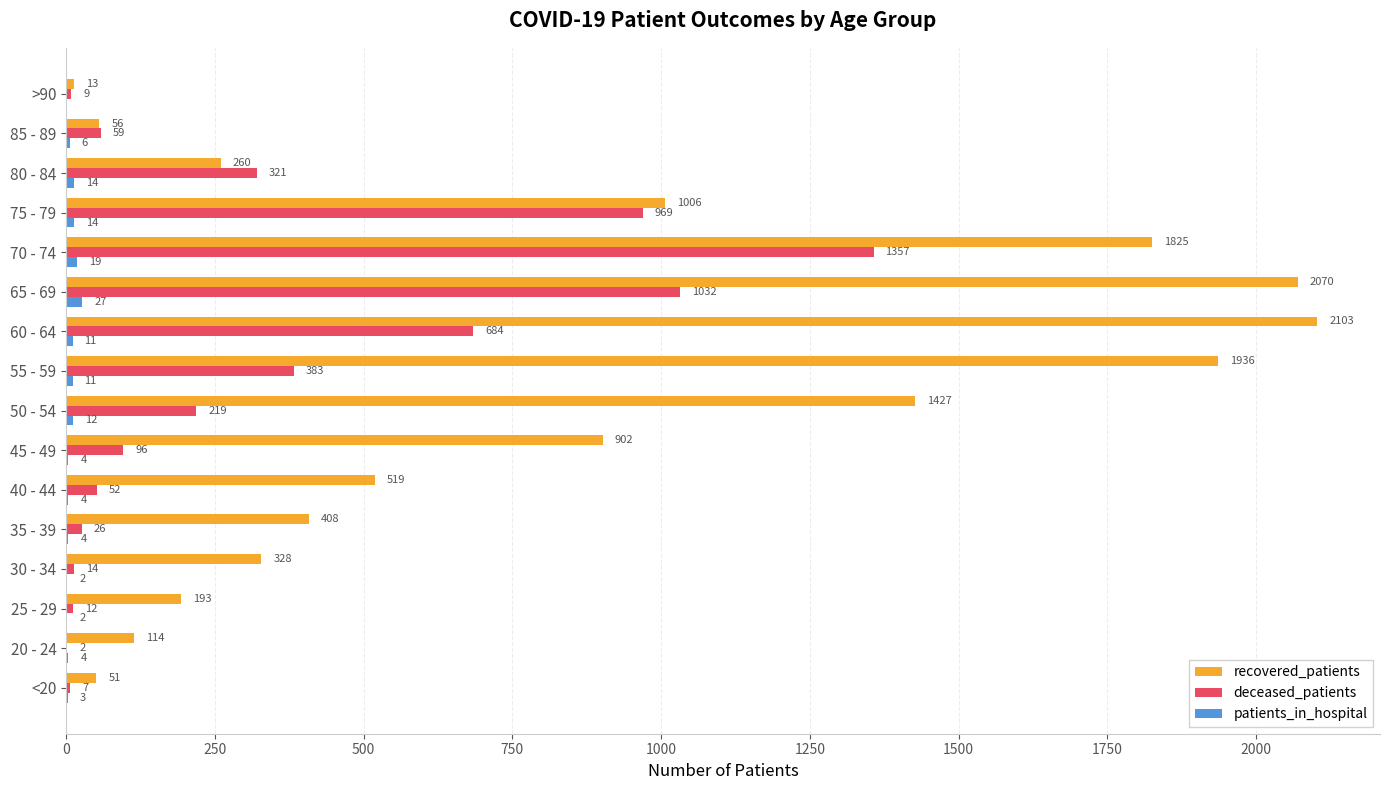

What are all the series names shown in the legend?

recovered_patients, deceased_patients, patients_in_hospital